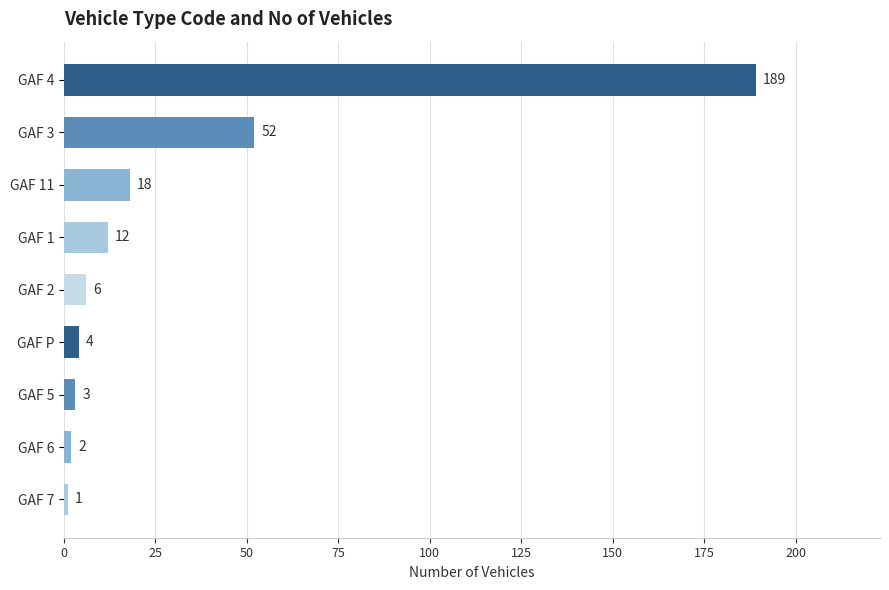

Is it true that the value at GAF 4 is 99?

False